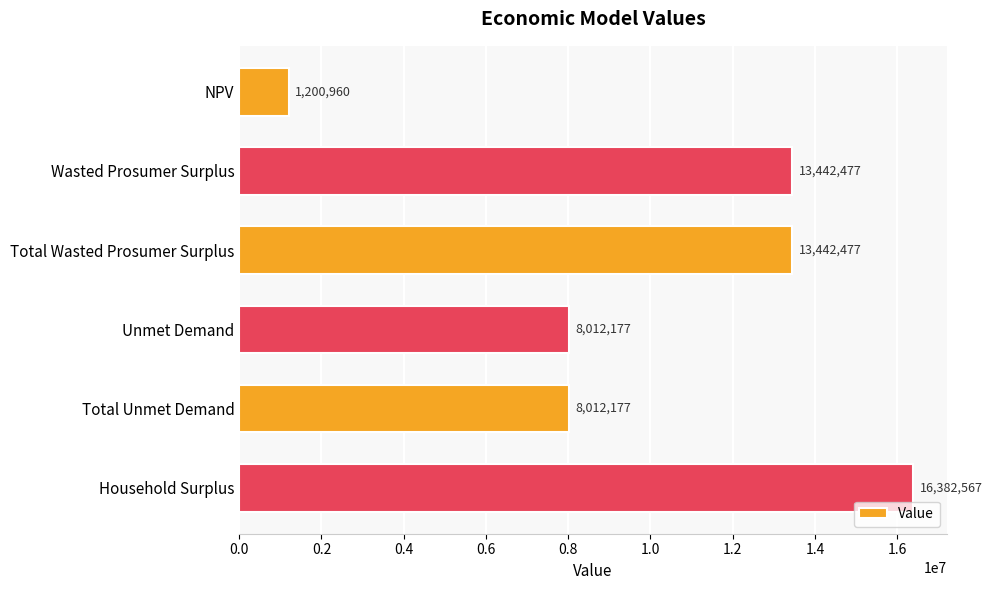

What is the sum of all values?

60492836.4